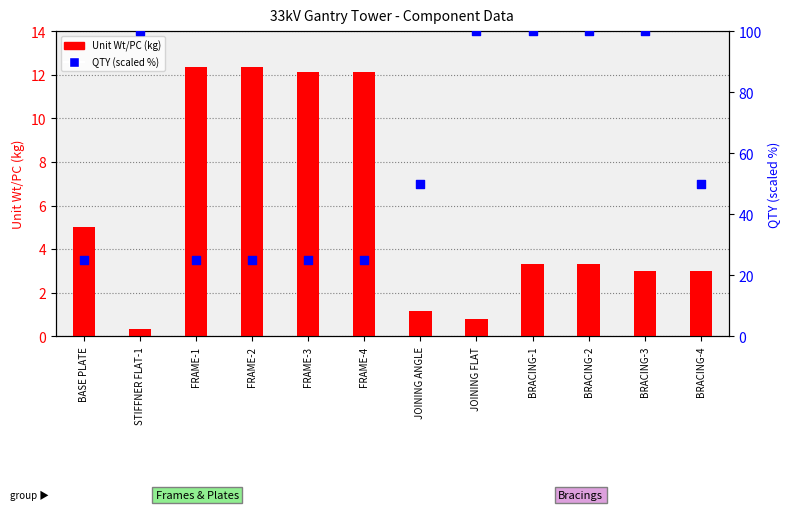

At how many categories does at least one series exceed 27?

7